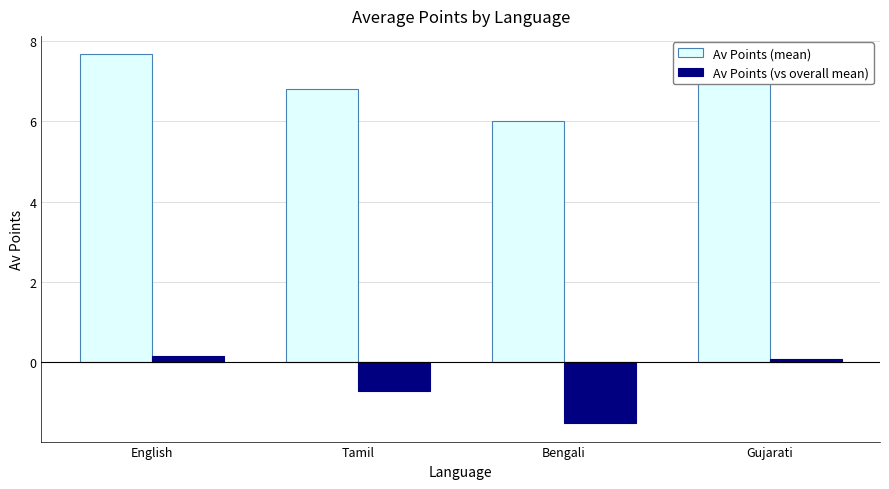

What is the spread (max minus min) of values at Gujarati?

7.5